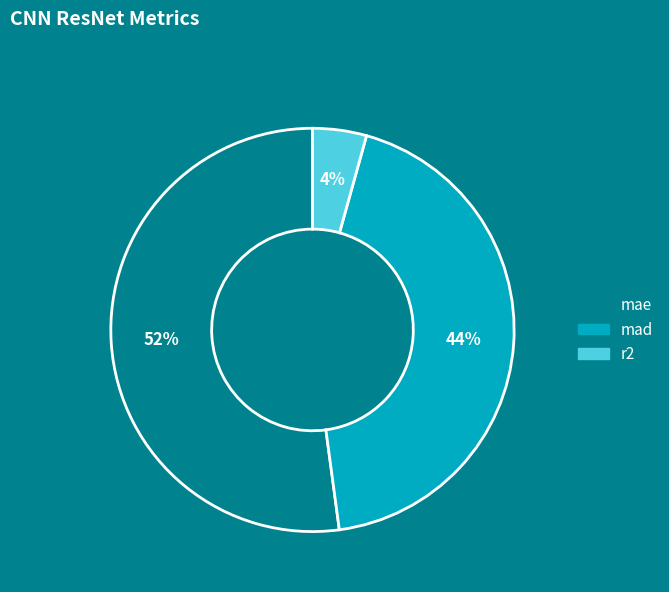

Which slice is the smallest?

r2